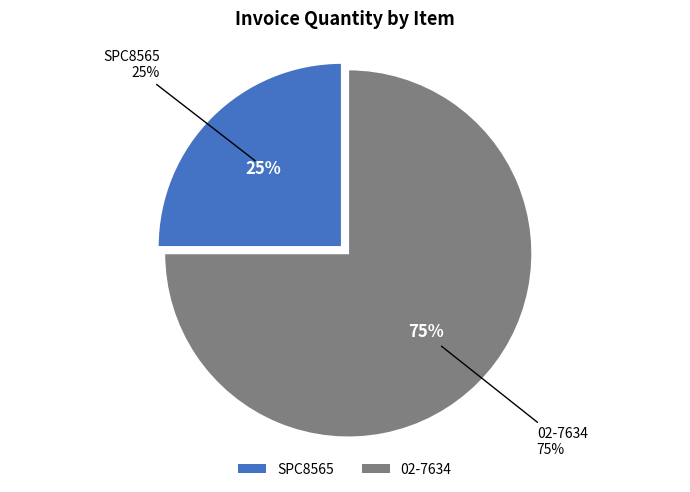

The SPC8565 slice represents 25% of the pie. True or false?

True